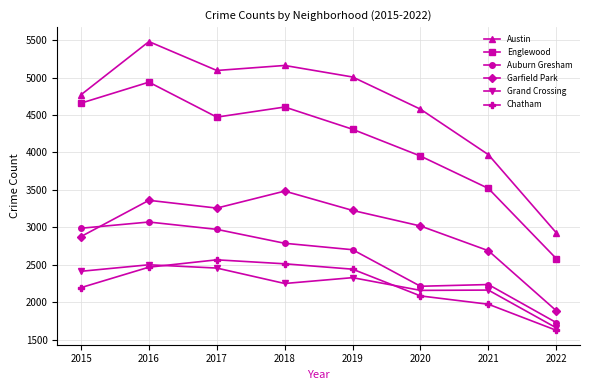

How many lines are shown in the chart?

6